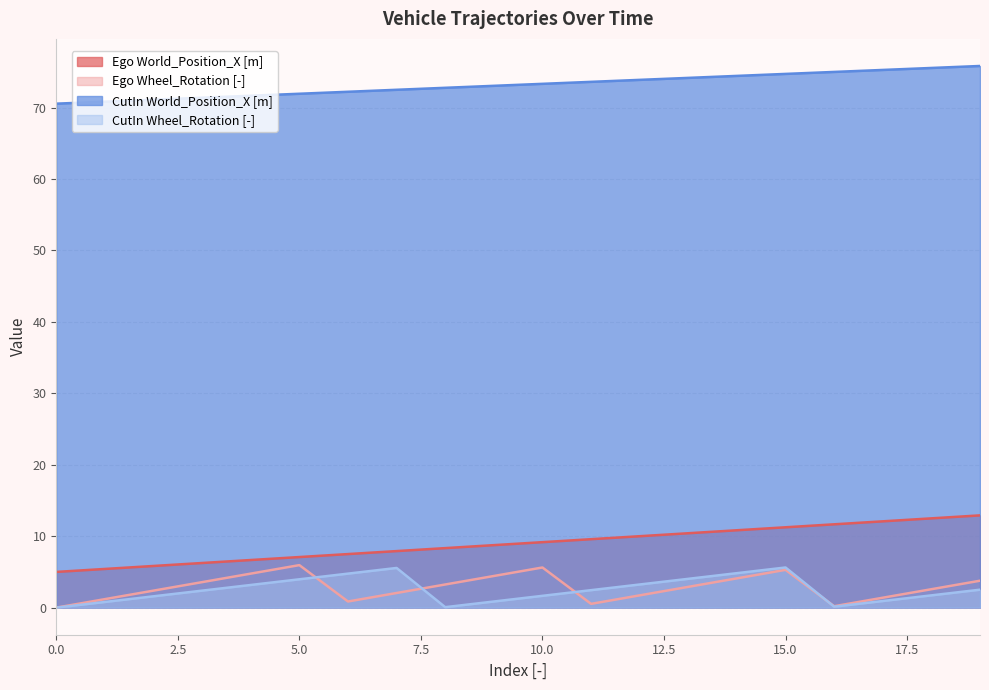

Rank the categories by CutIn World_Position_X [m] value from lowest to highest.

0, 1, 2, 3, 4, 5, 6, 7, 8, 9, 10, 11, 12, 13, 14, 15, 16, 17, 18, 19